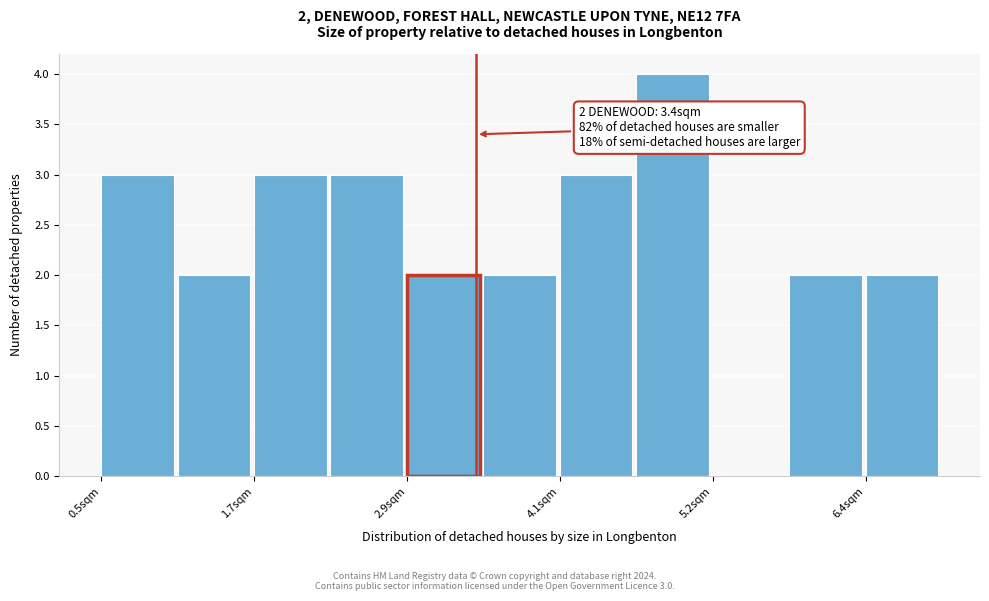

Around what value on the x-axis is the tallest bar? Give the approximate position of its centre, as read against the axis.

5.0